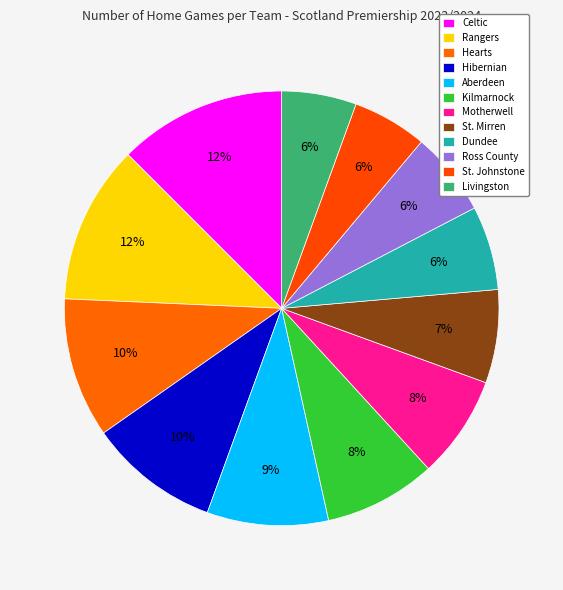

To the nearest percent, what percentage of the pie is Hearts?

10%